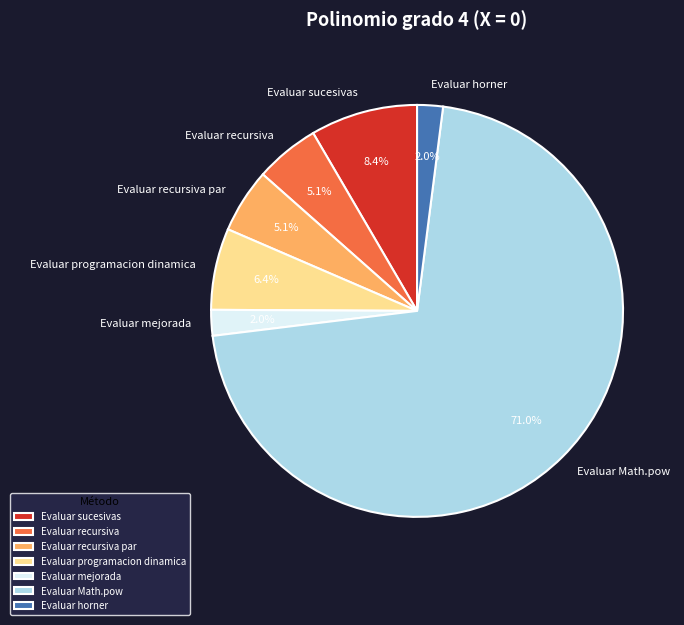

Approximately how many times larger is the value at Evaluar recursiva compared to Evaluar recursiva par?

1.0